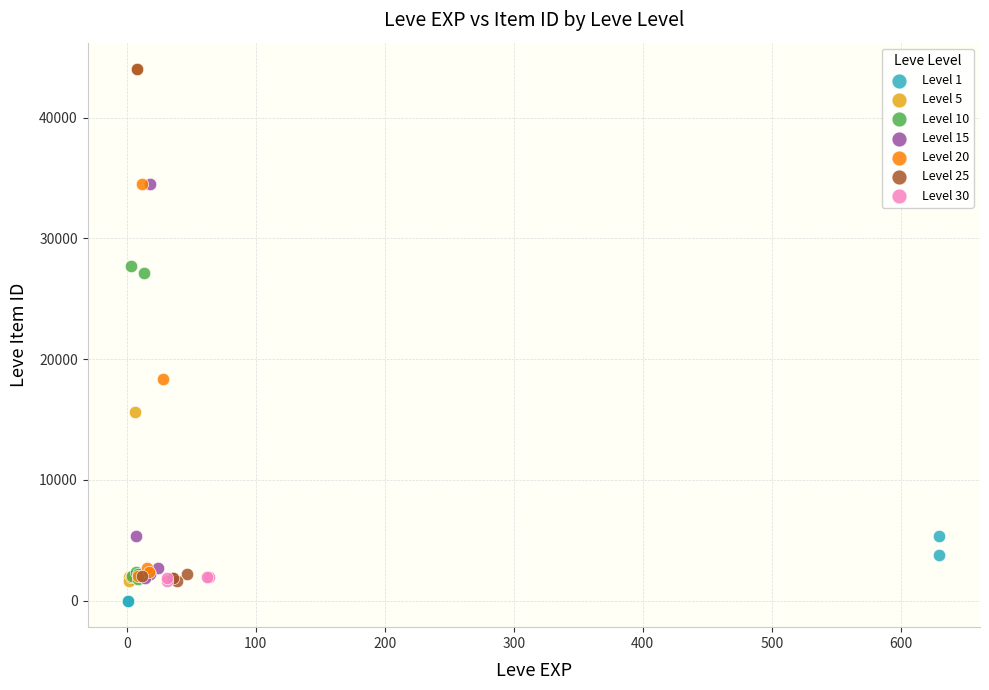

Which series reaches the minimum Y coordinate?

Level 1